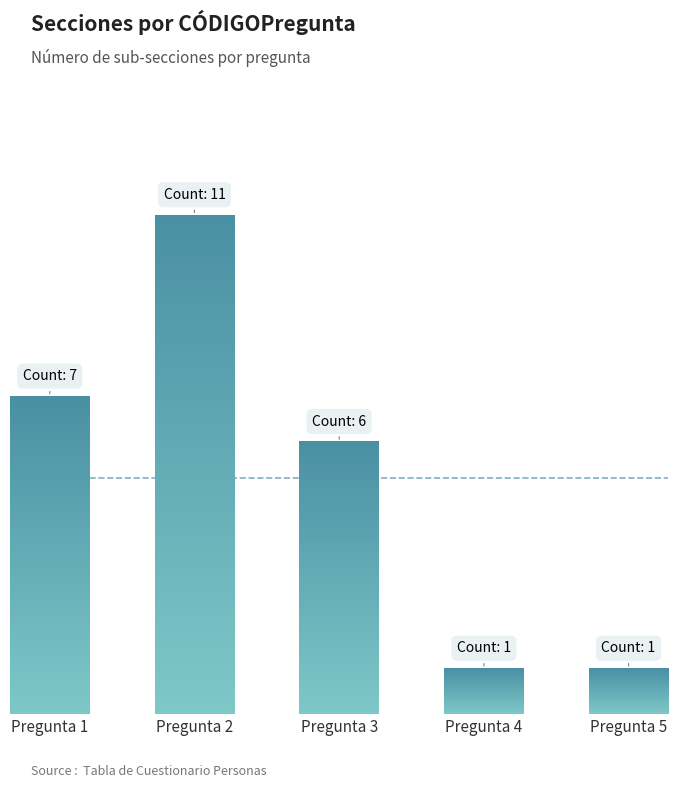

The chart shows a value of 17 at 2. True or false?

False